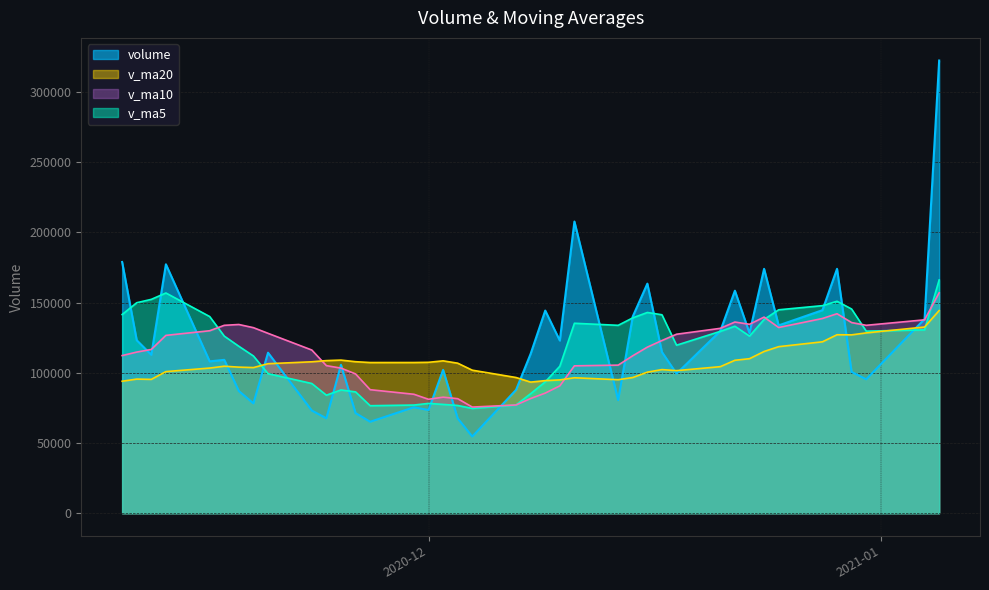

What is the lowest value of the v_ma20 series?

93410.3